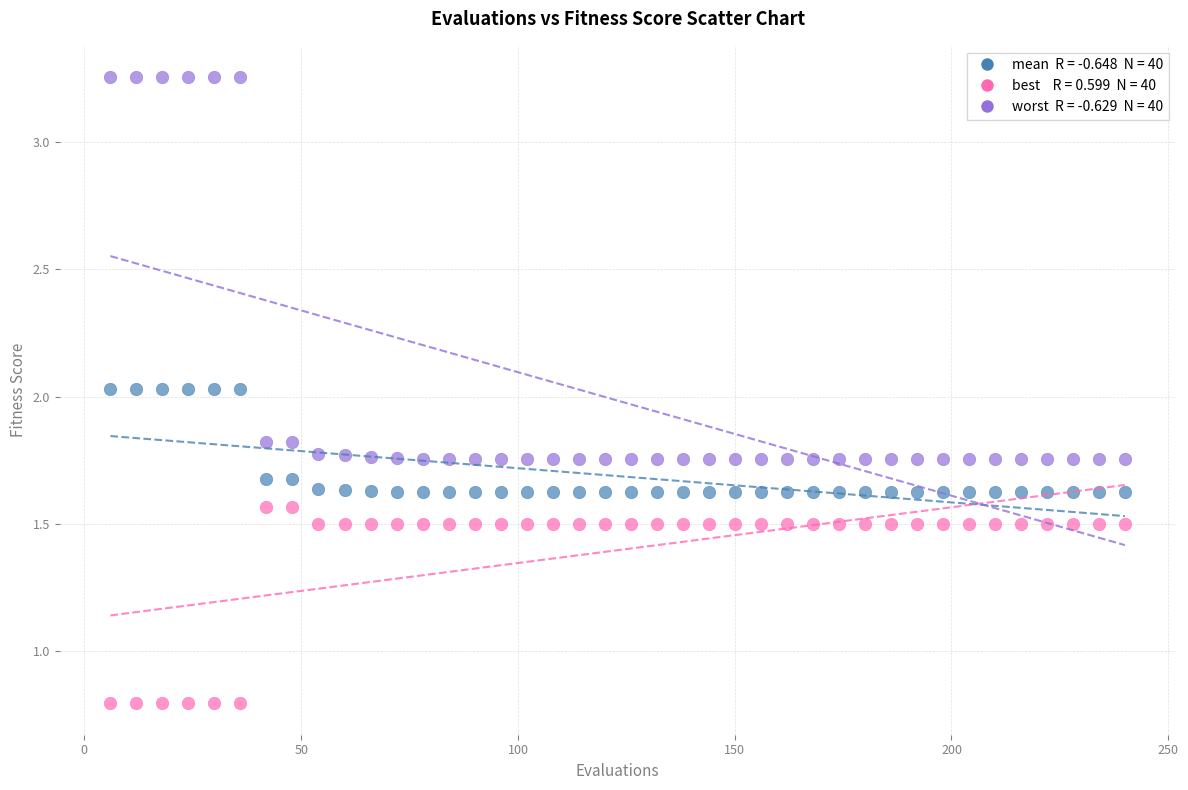

Across all data points, what is the range of Y values (max minus min)?

2.5